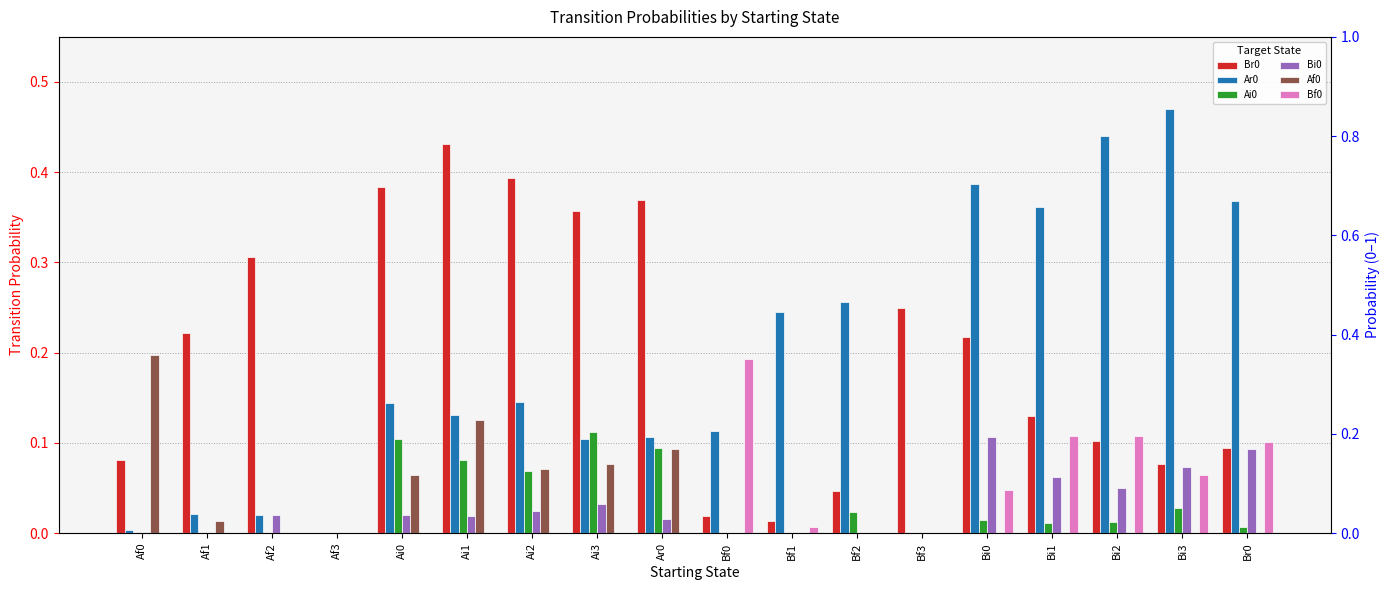

Reading left to right, list all the values displayed in this chart.

Br0: 0.1	0.2	0.3	0.0	0.4	0.4	0.4	0.4	0.4	0.0	0.0	0.0	0.2	0.2	0.1	0.1	0.1	0.1
Ar0: 0.0	0.0	0.0	0.0	0.1	0.1	0.1	0.1	0.1	0.1	0.2	0.3	0.0	0.4	0.4	0.4	0.5	0.4
Ai0: 0.0	0.0	0.0	0.0	0.1	0.1	0.1	0.1	0.1	0.0	0.0	0.0	0.0	0.0	0.0	0.0	0.0	0.0
Bi0: 0.0	0.0	0.0	0.0	0.0	0.0	0.0	0.0	0.0	0.0	0.0	0.0	0.0	0.1	0.1	0.1	0.1	0.1
Af0: 0.2	0.0	0.0	0.0	0.1	0.1	0.1	0.1	0.1	0.0	0.0	0.0	0.0	0.0	0.0	0.0	0.0	0.0
Bf0: 0.0	0.0	0.0	0.0	0.0	0.0	0.0	0.0	0.0	0.2	0.0	0.0	0.0	0.0	0.1	0.1	0.1	0.1